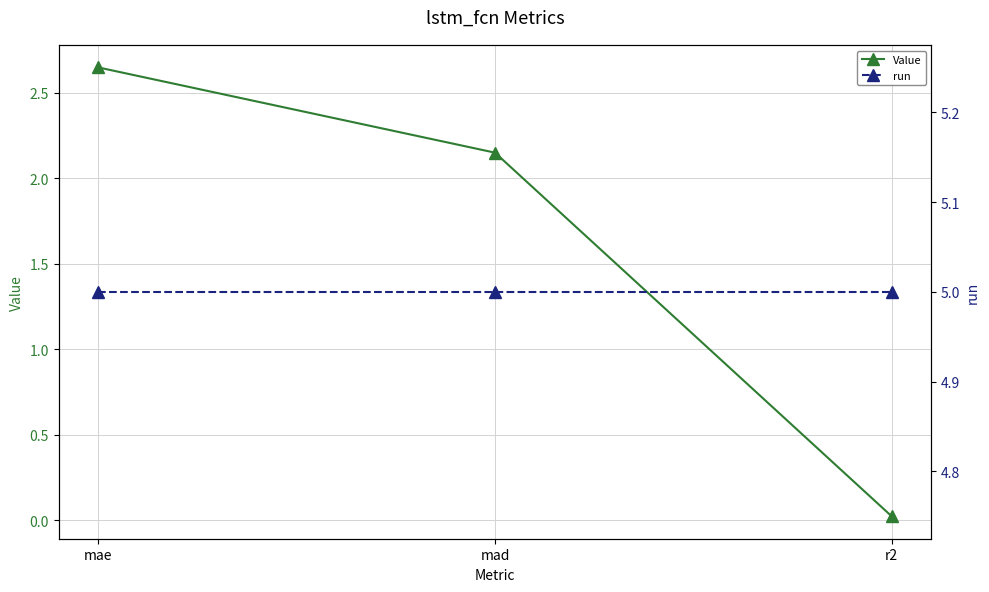

What is the difference between the maximum and minimum values in the Value series?

2.6